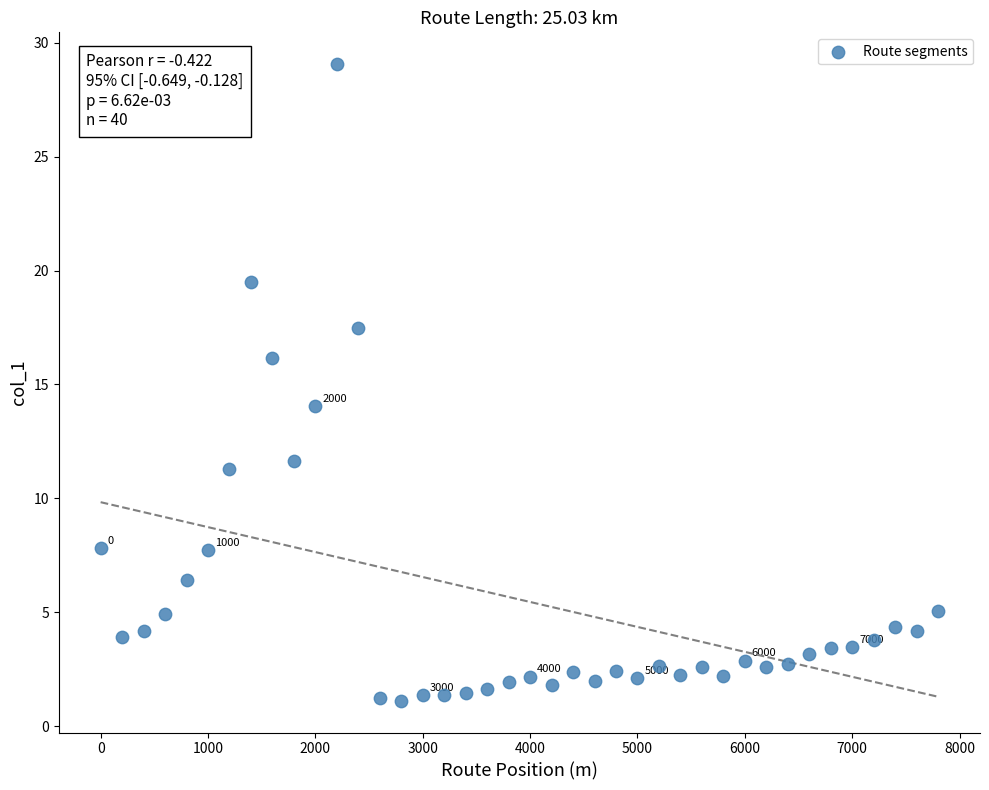

What is the range of X values (max minus min)?

7800.0